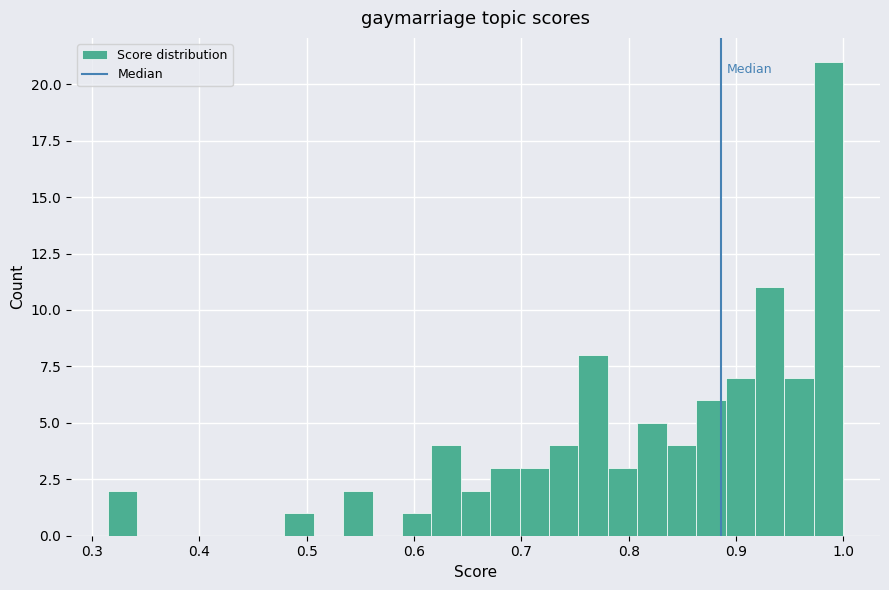

Read against the x-axis, roughly where is the centre of the tallest bar?

0.99